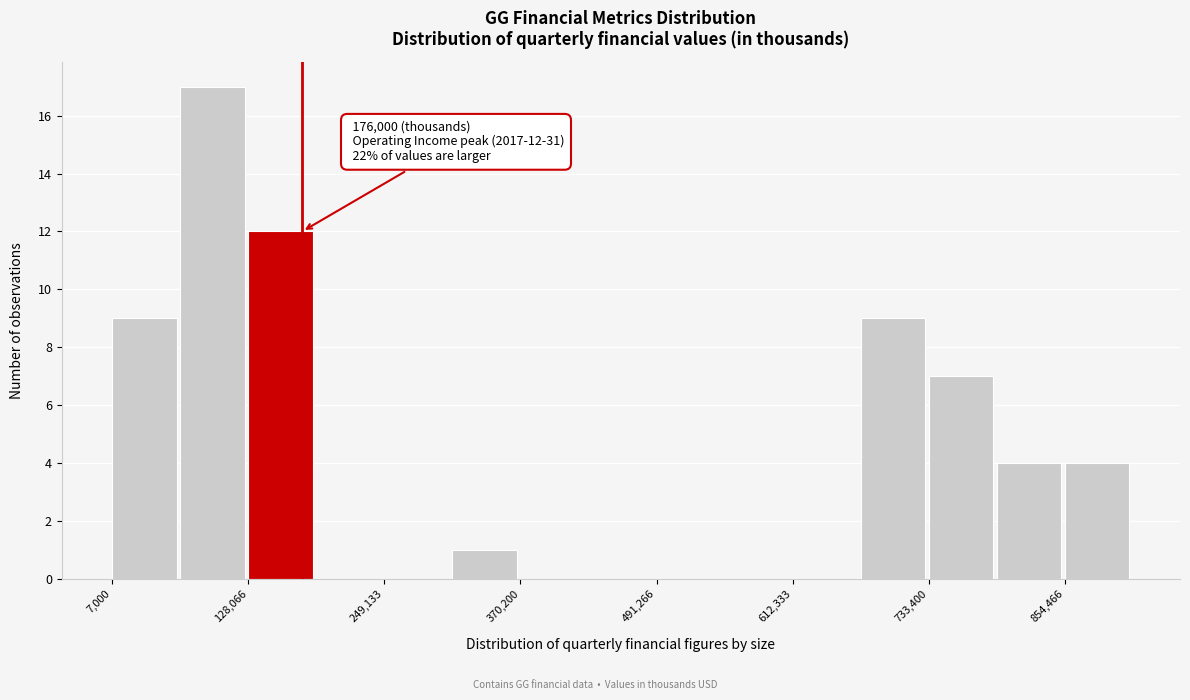

Read against the x-axis, roughly where is the centre of the tallest bar?

100000